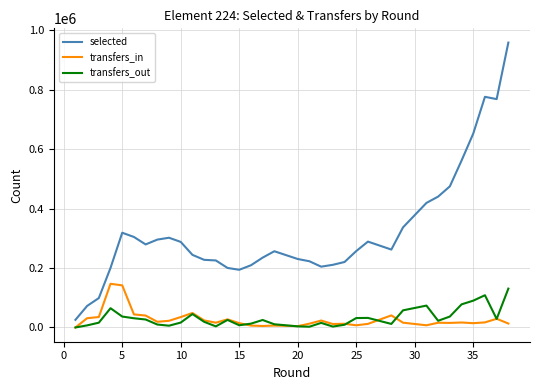

True or false: selected and transfers_in cross at least once.

False